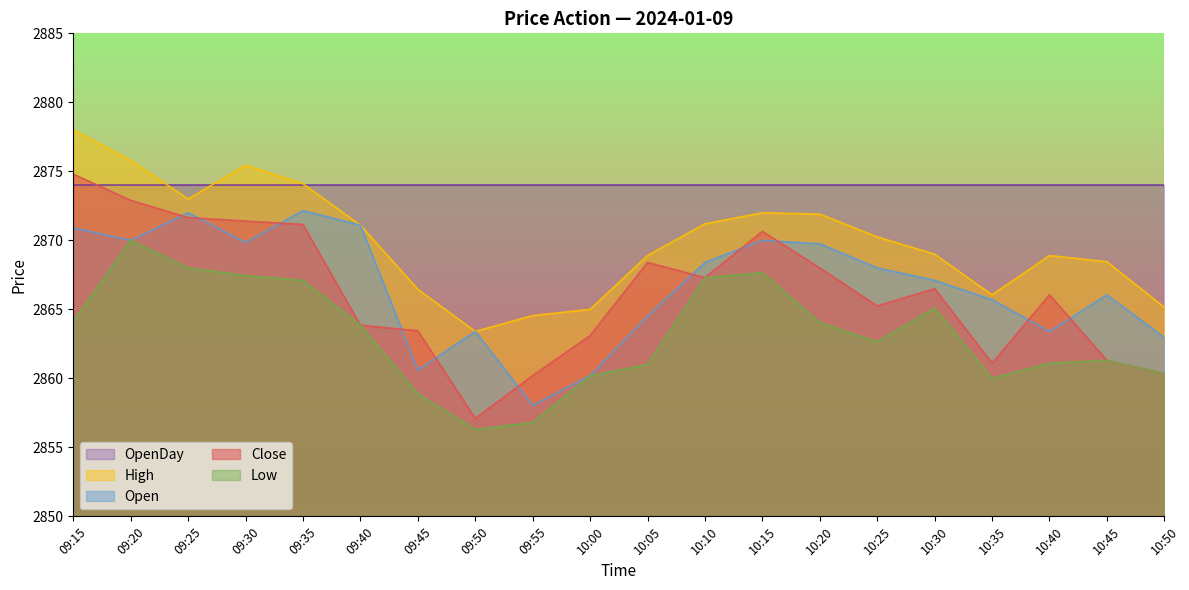

True or false: Close and Open intersect in this chart.

True